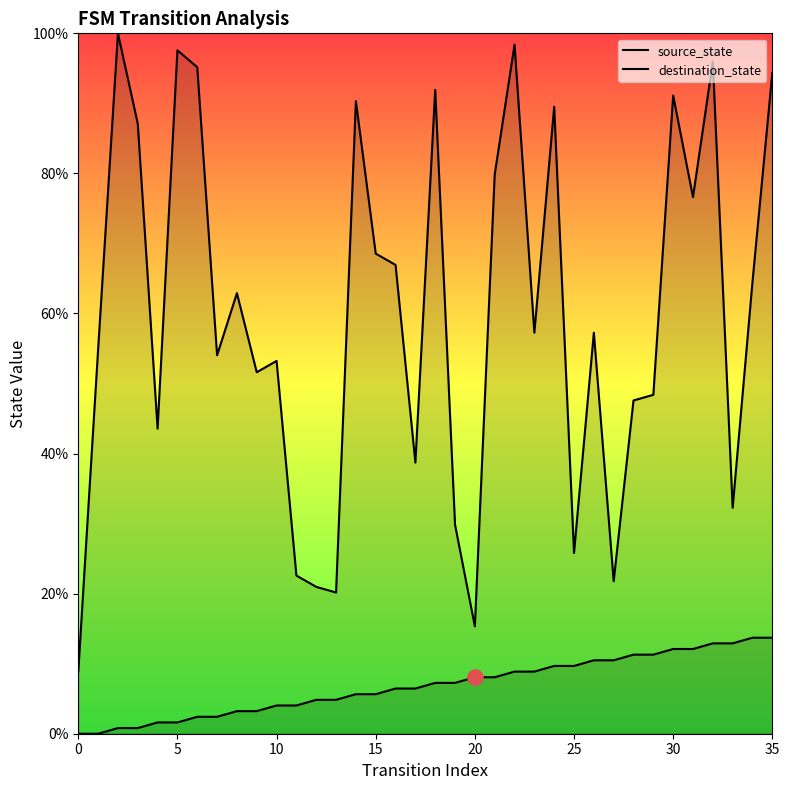

Which series reaches the maximum Y coordinate?

destination_state